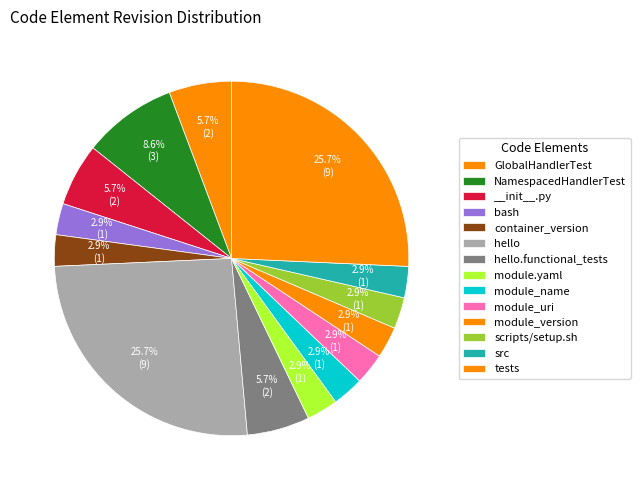

To the nearest percent, what percentage of the pie is module_uri?

3%